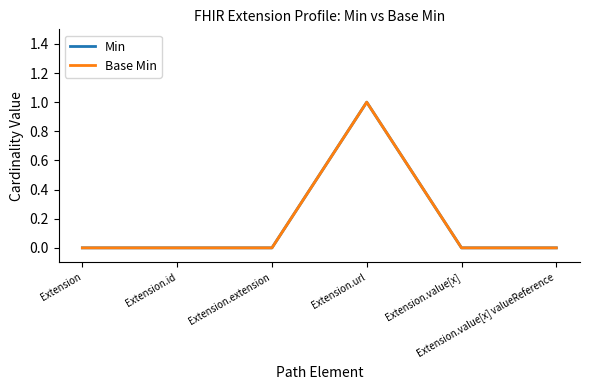

True or false: Min has more than 1 points higher than both neighbors.

False